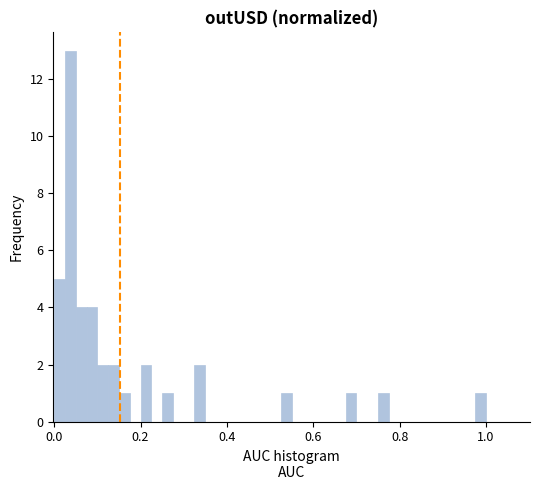

Around what value on the x-axis is the tallest bar? Give the approximate position of its centre, as read against the axis.

0.04